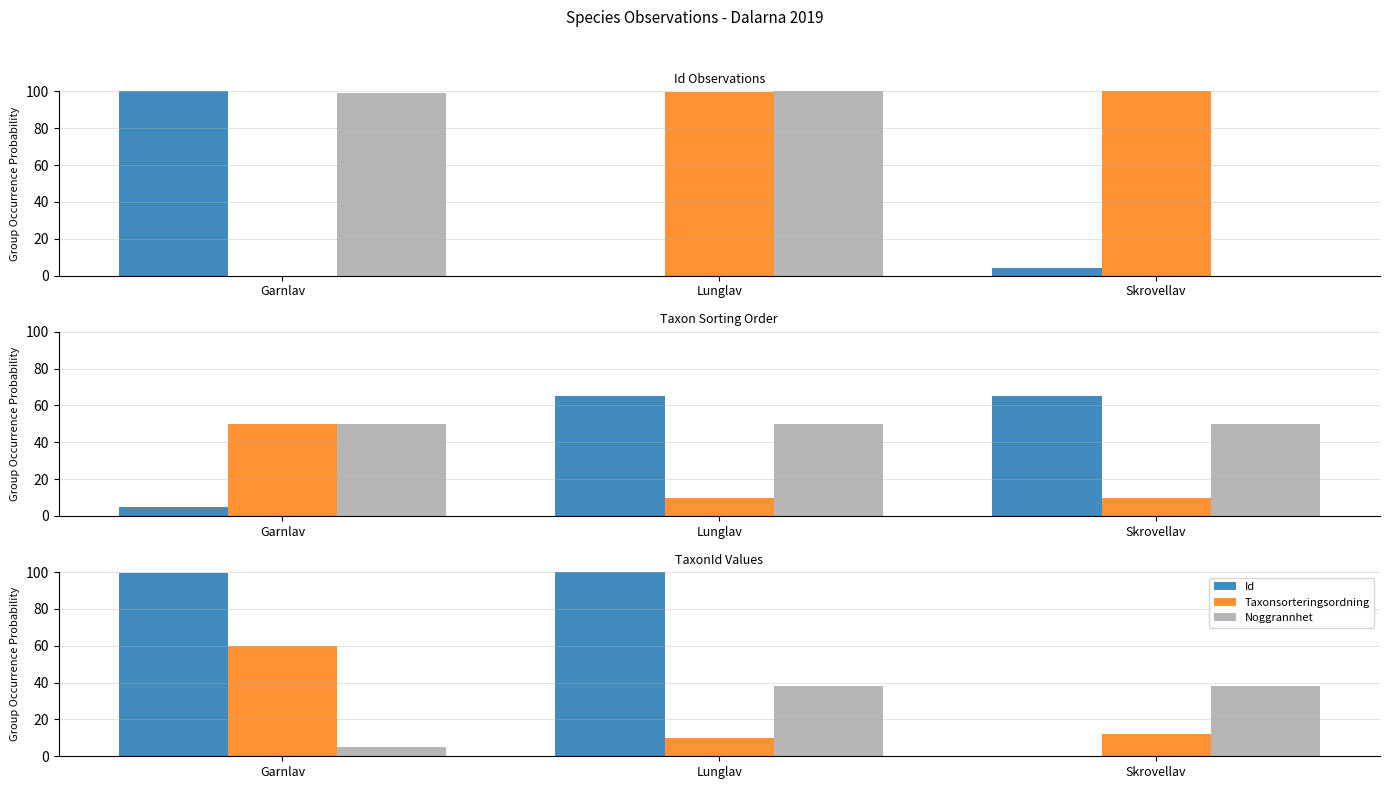

What is the approximate value of Noggrannhet at Garnlav?

5.0